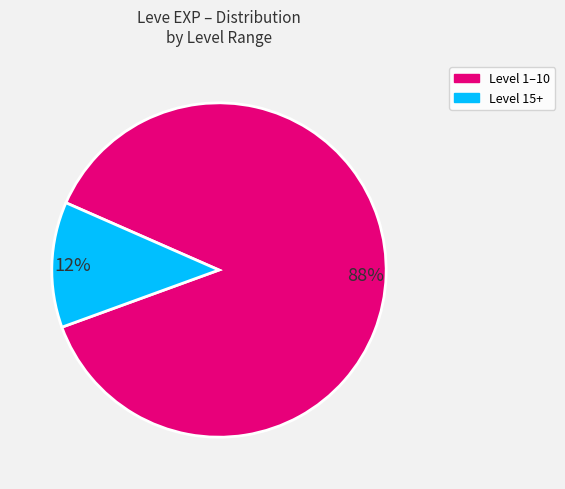

Is there any slice that represents more than half of the pie?

Yes